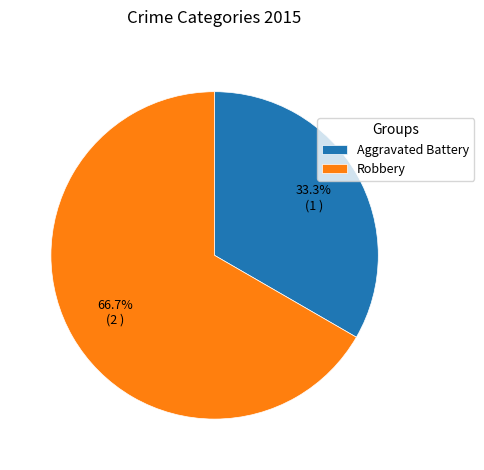

Count the number of slices in the pie.

2